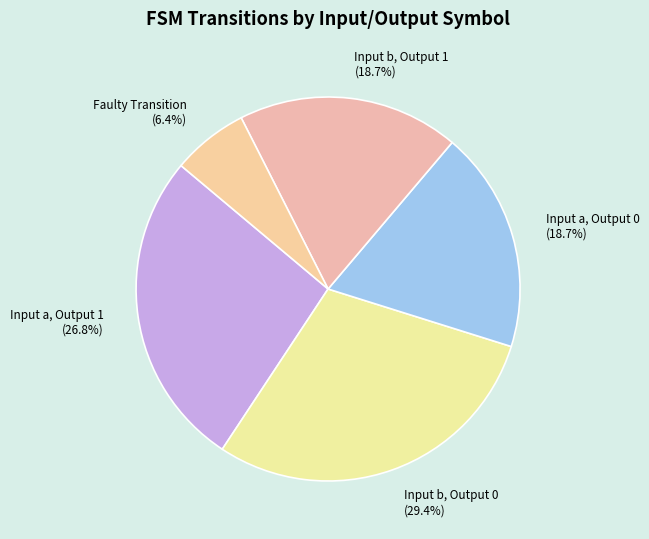

Which has a higher value, Input b, Output 1 or Faulty Transition?

Input b, Output 1